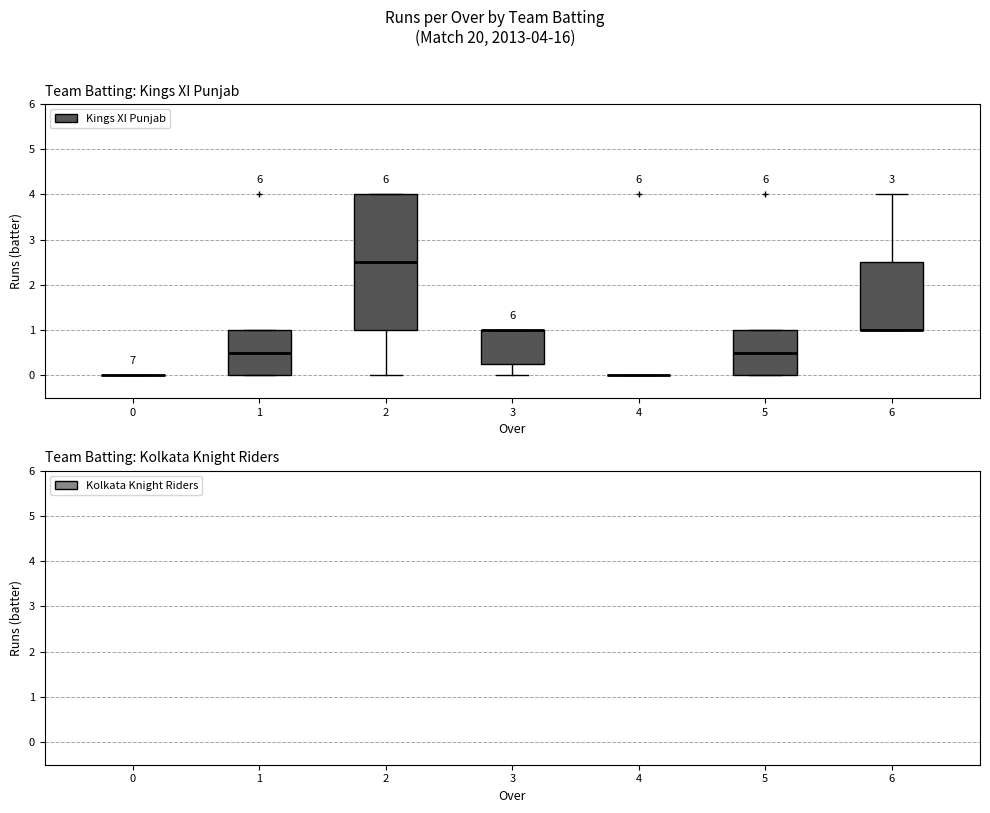

Reading left to right, read every box against the y-axis: the position of its median line, the range the box covers, and the ends of its whiskers. The values are not printed on the chart, so give them approximately, as read against the axis.

0: box collapsed to a line at 0.0, whiskers 0.0 to 0.0
1: median 0.5, box 0.0 to 1.0, whiskers 0.0 to 1.0
2: median 2.5, box 1.0 to 4.0, whiskers 0.0 to 4.0
3: median 1.0 (drawn on the box's upper edge), box 0.3 to 1.0, whiskers 0.0 to 1.0
4: box collapsed to a line at 0.0, whiskers 0.0 to 0.0
5: median 0.5, box 0.0 to 1.0, whiskers 0.0 to 1.0
6: median 1.0 (drawn on the box's lower edge), box 1.0 to 2.5, whiskers 1.0 to 4.0